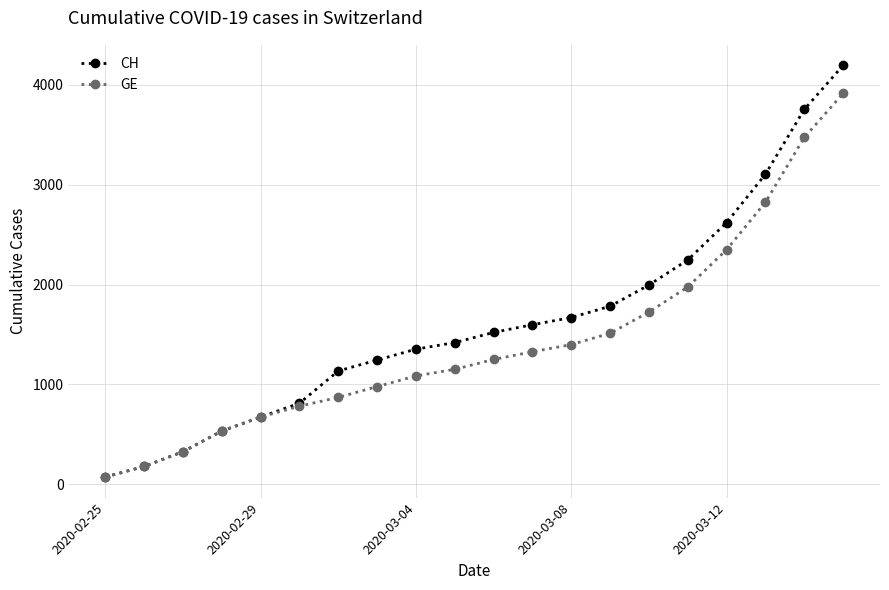

Which series has the widest spread of values?

CH